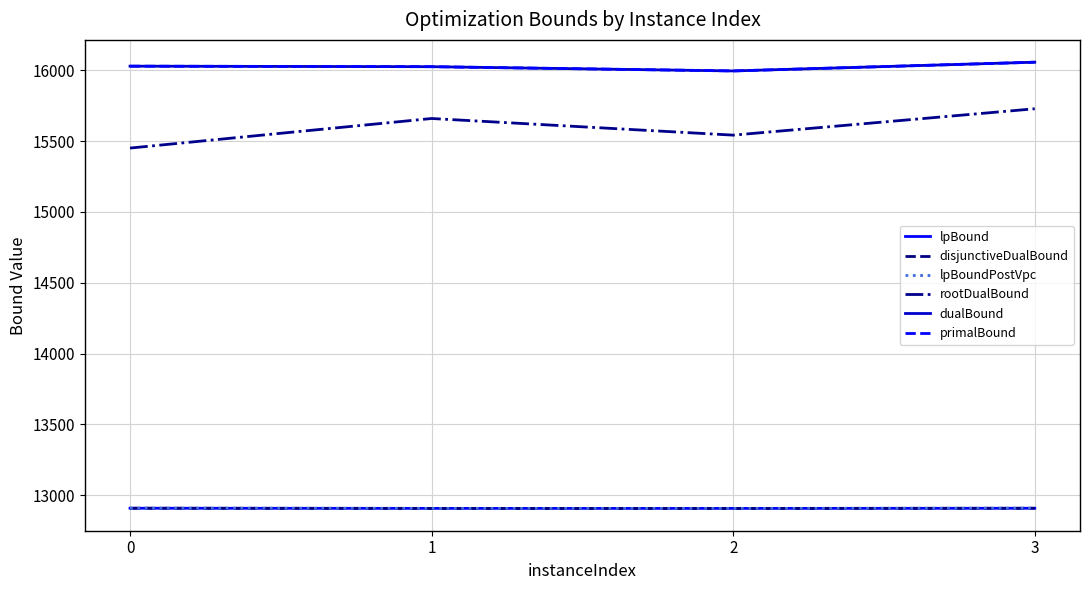

What is the difference between the primalBound values at 0 and 1?

3.7